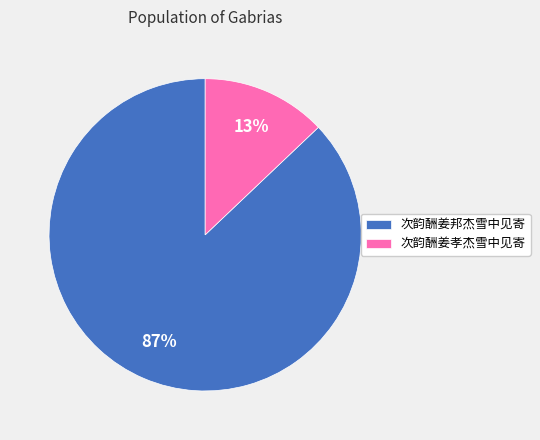

How many slices are in this pie chart?

2